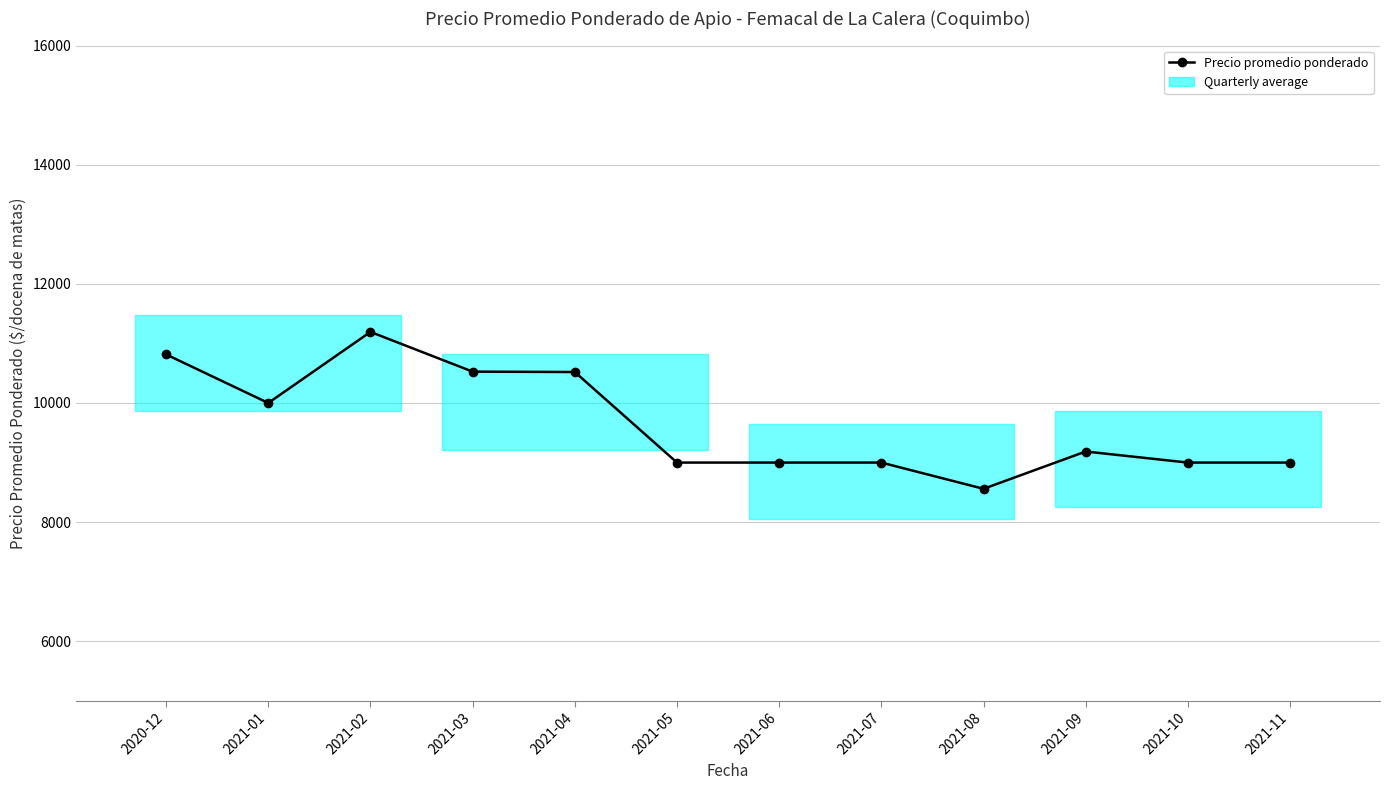

At which category does the chart reach its peak across all series?

2021-02